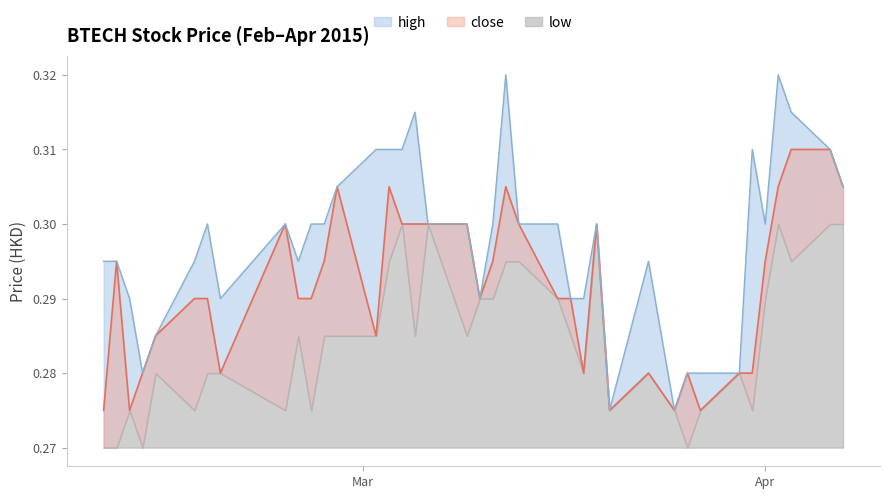

What position from the left is 2015-03-04?

16